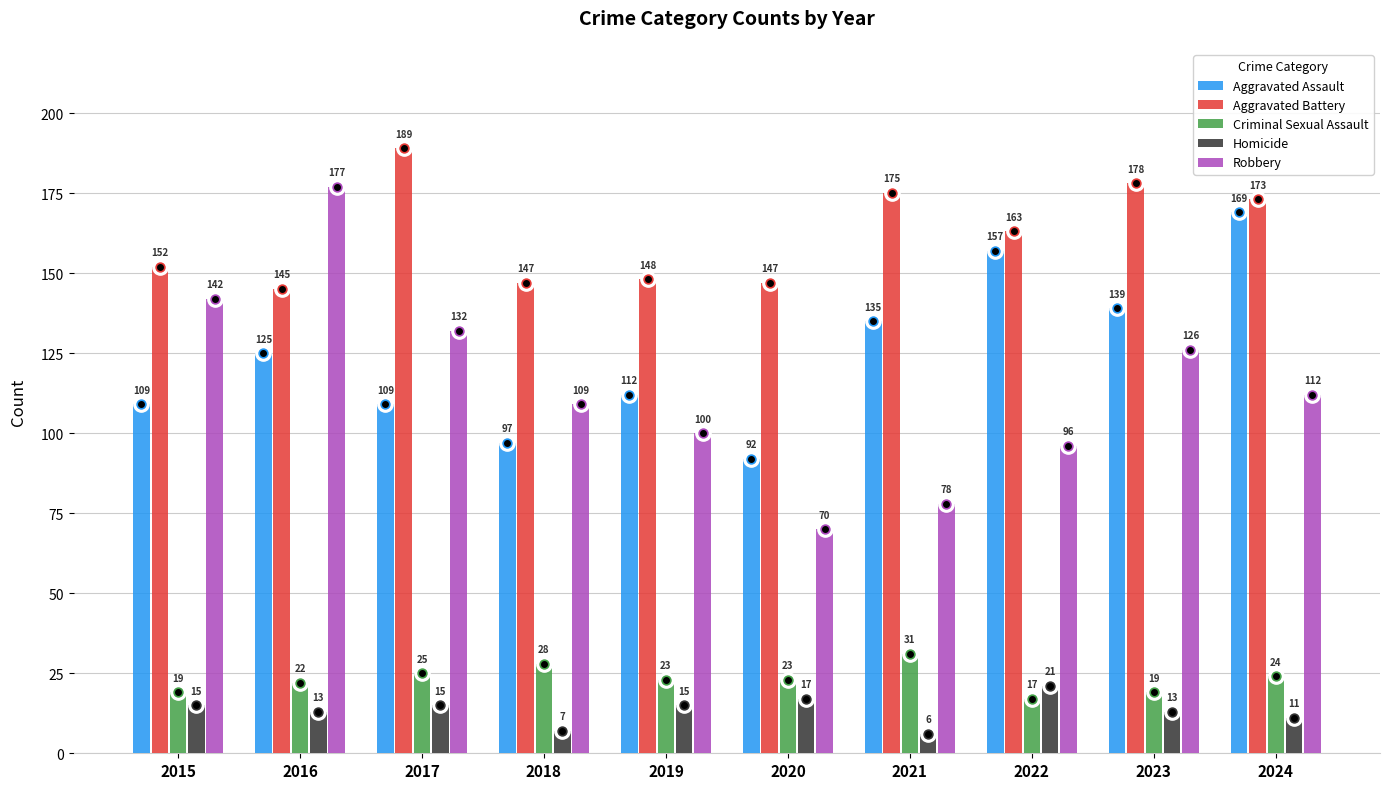

Rank the series by their maximum value, from highest to lowest.

Aggravated Battery, Robbery, Aggravated Assault, Criminal Sexual Assault, Homicide